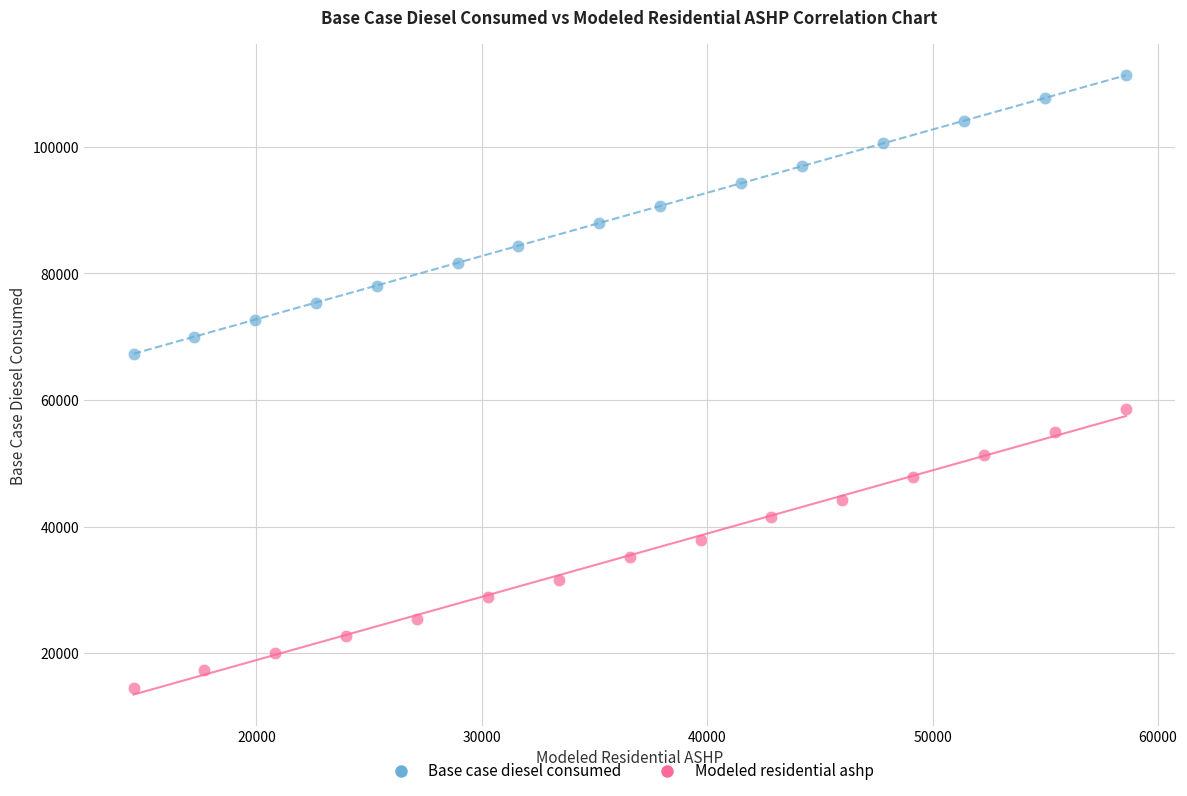

Which series reaches the minimum Y coordinate?

Modeled residential ashp